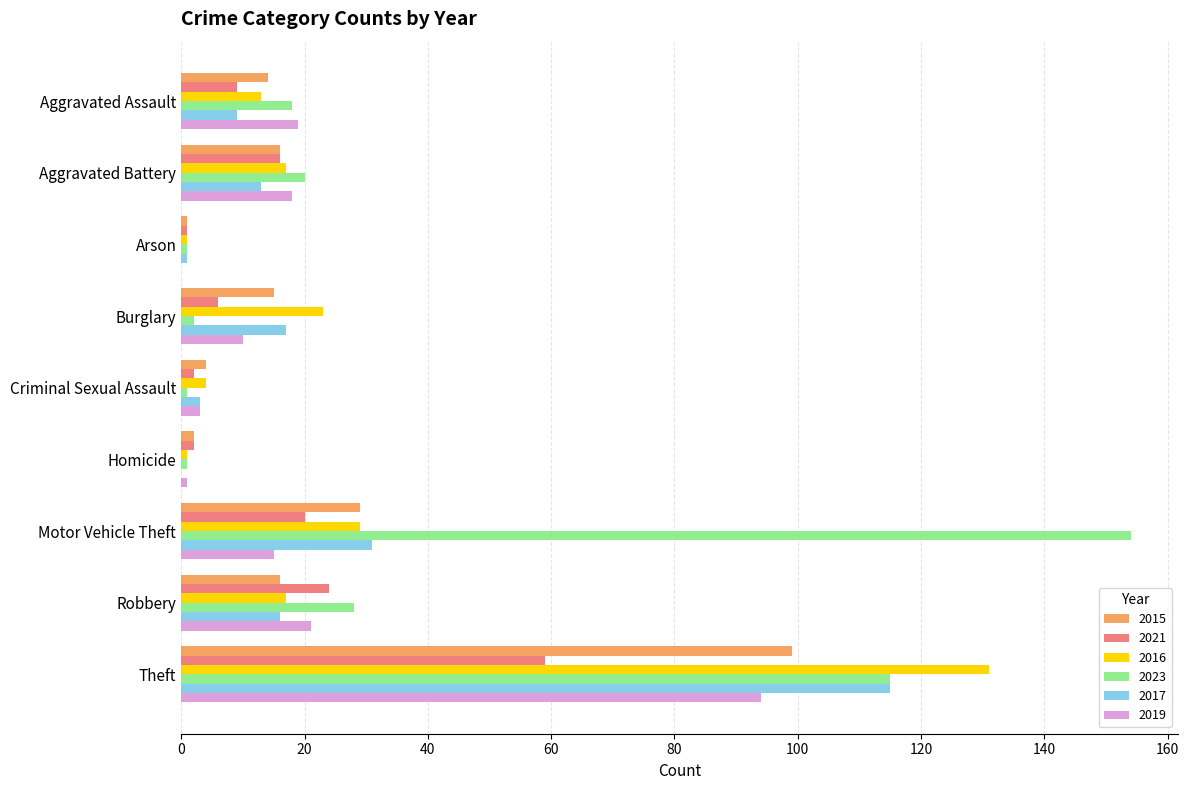

Between Aggravated Assault and Theft, which series saw the biggest shift?

2016